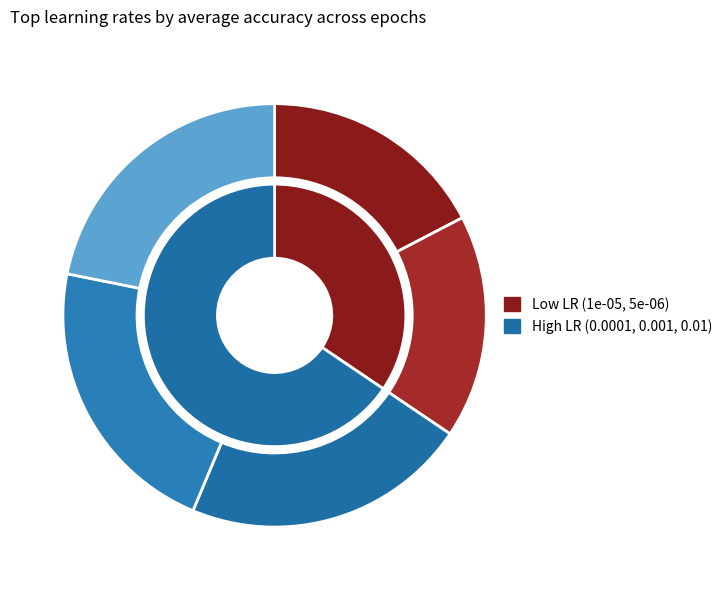

To the nearest percent, what portion does 30.0 represent?

33%